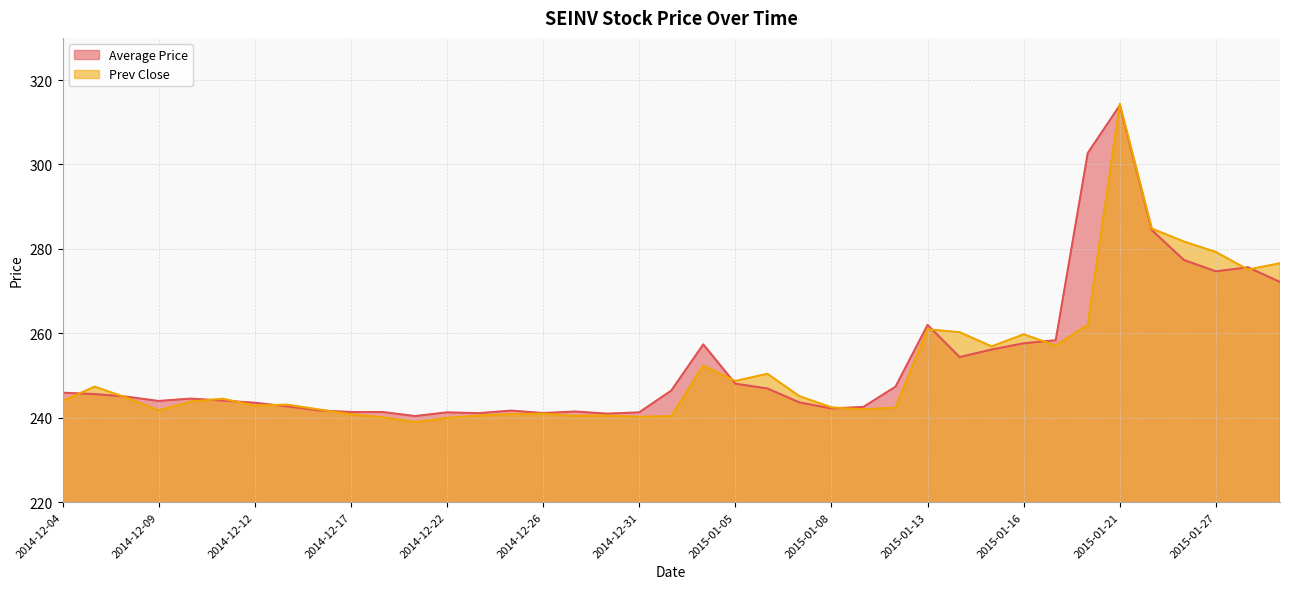

At which label does Average Price first exceed 244?

2014-12-04